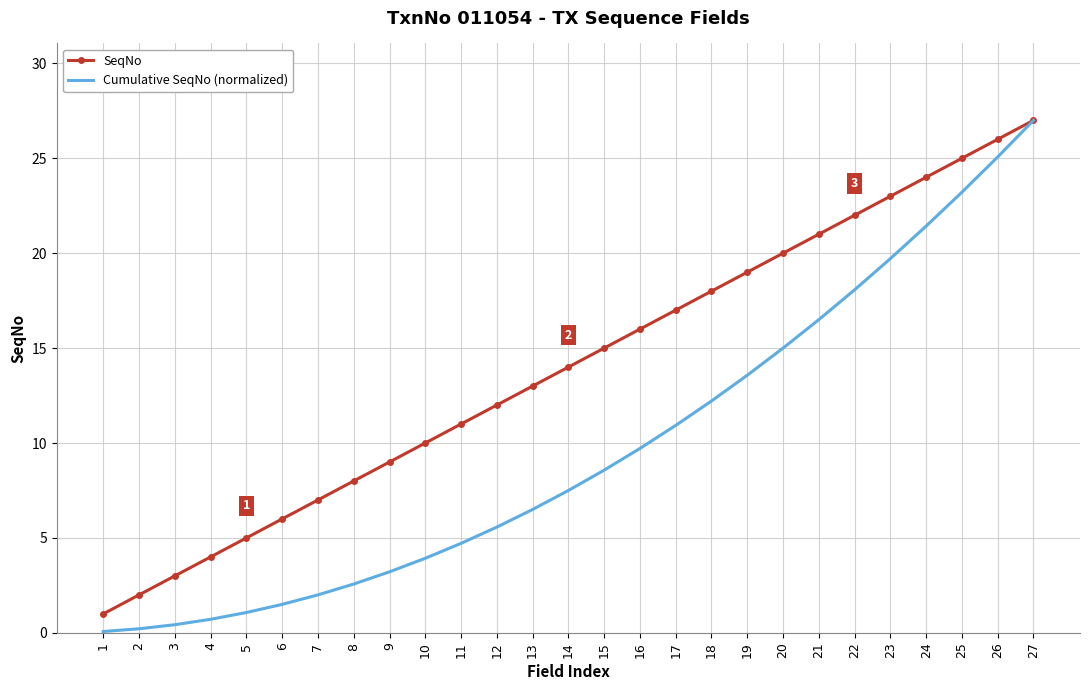

Is the value of SeqNo at 6 greater than the value of Cumulative SeqNo (normalized) at 23?

No